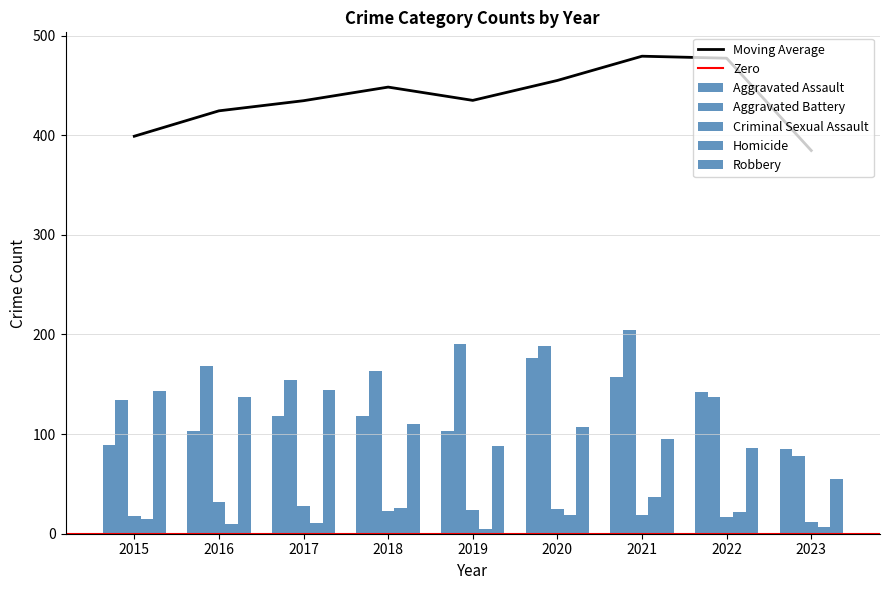

Reading left to right, what are all the values shown in this chart?

Aggravated Assault: 2015=89	2016=103	2017=118	2018=118	2019=103	2020=176	2021=157	2022=142	2023=85
Aggravated Battery: 2015=134	2016=168	2017=154	2018=163	2019=190	2020=188	2021=205	2022=137	2023=78
Criminal Sexual Assault: 2015=18	2016=32	2017=28	2018=23	2019=24	2020=25	2021=19	2022=17	2023=12
Homicide: 2015=15	2016=10	2017=11	2018=26	2019=5	2020=19	2021=37	2022=22	2023=7
Robbery: 2015=143	2016=137	2017=144	2018=110	2019=88	2020=107	2021=95	2022=86	2023=55